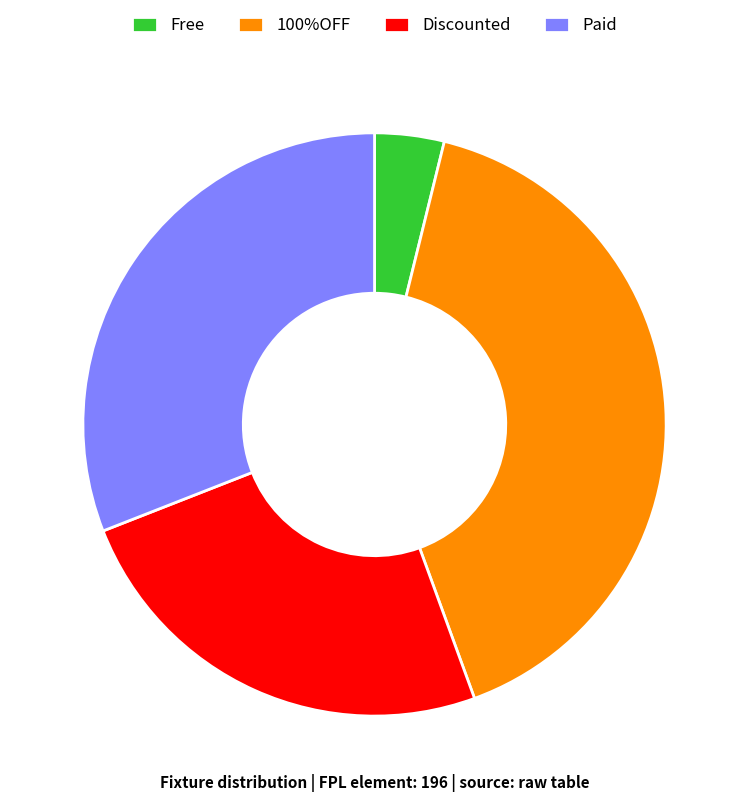

The 100%OFF slice represents 41% of the pie. True or false?

True